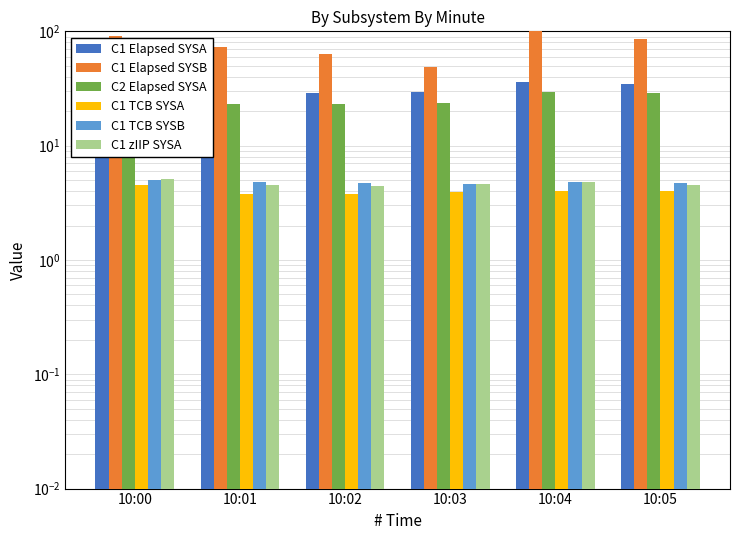

Reading left to right, extract all data points from this chart.

C1 Elapsed SYSA: 10:00=40.8	10:01=28.6	10:02=28.9	10:03=29.3	10:04=35.7	10:05=34.9
C1 Elapsed SYSB: 10:00=91.2	10:01=72.5	10:02=63.4	10:03=48.9	10:04=112.2	10:05=85.0
C2 Elapsed SYSA: 10:00=33.0	10:01=23.1	10:02=23.2	10:03=23.5	10:04=29.5	10:05=29.0
C1 TCB SYSA: 10:00=4.5	10:01=3.8	10:02=3.8	10:03=3.9	10:04=4.0	10:05=4.0
C1 TCB SYSB: 10:00=5.0	10:01=4.8	10:02=4.7	10:03=4.6	10:04=4.8	10:05=4.7
C1 zIIP SYSA: 10:00=5.1	10:01=4.5	10:02=4.5	10:03=4.6	10:04=4.8	10:05=4.6